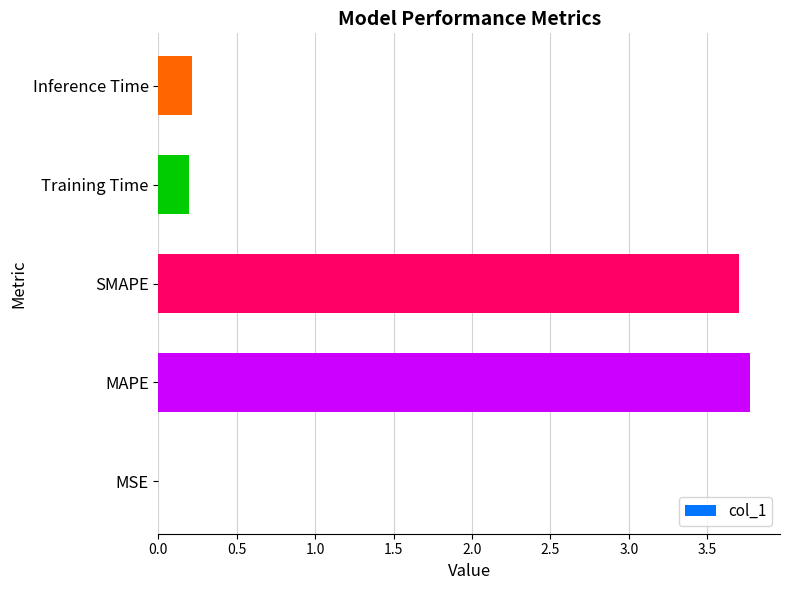

What is the sum of all values?

7.9